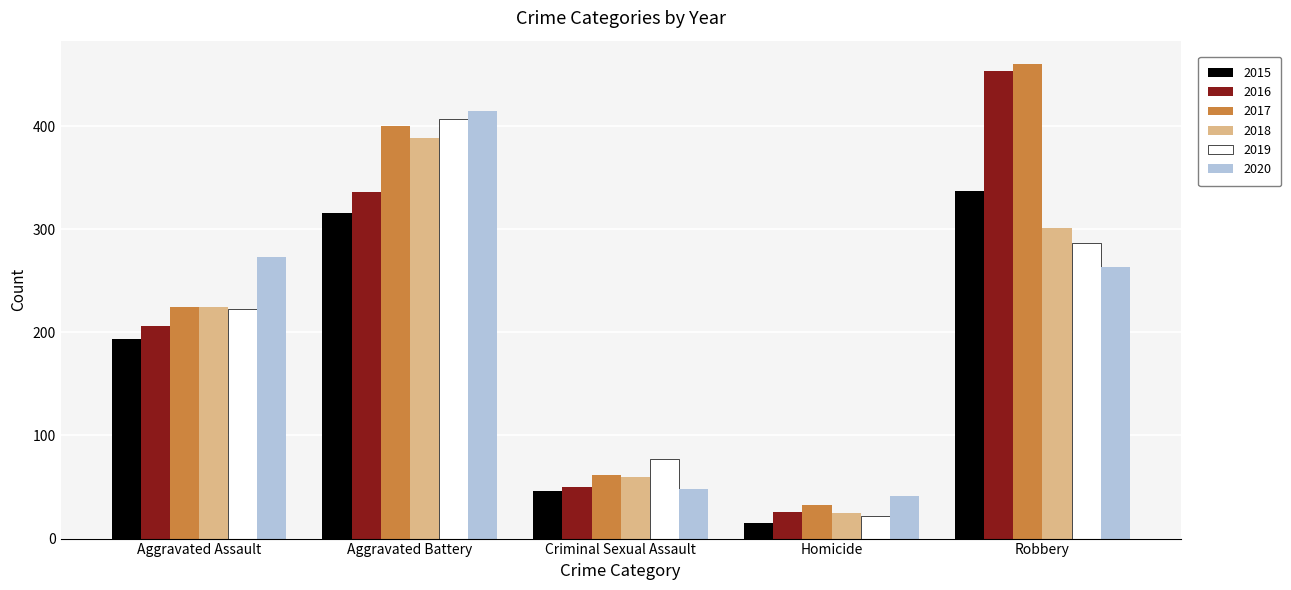

List the series in order of their peak value, highest first.

2017, 2016, 2020, 2019, 2018, 2015